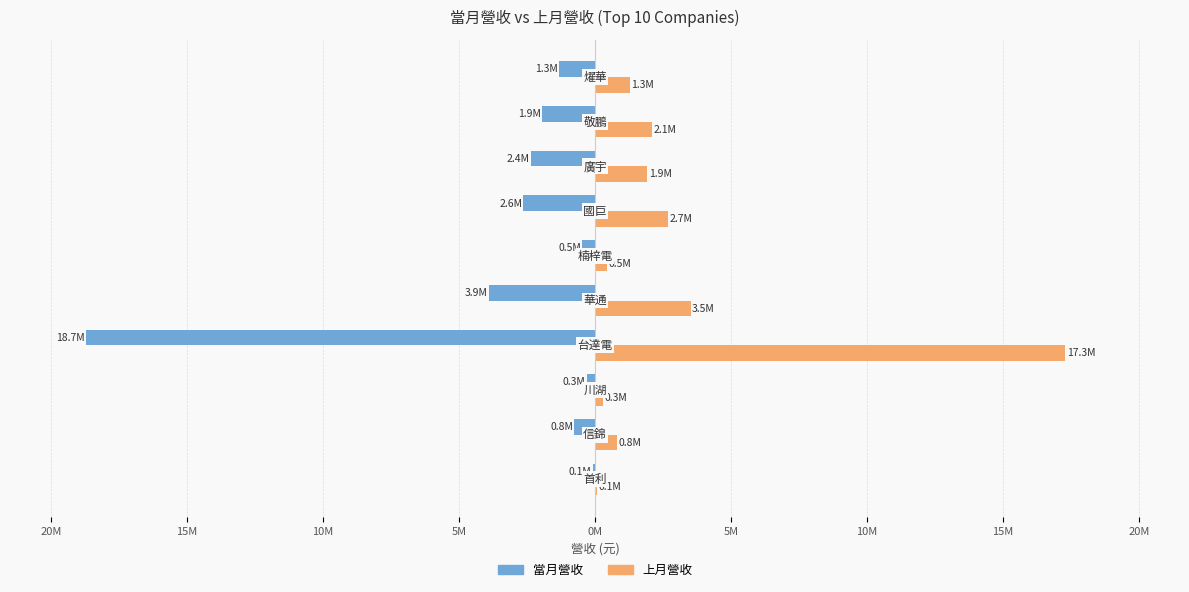

What are all the series names shown in the legend?

當月營收, 上月營收